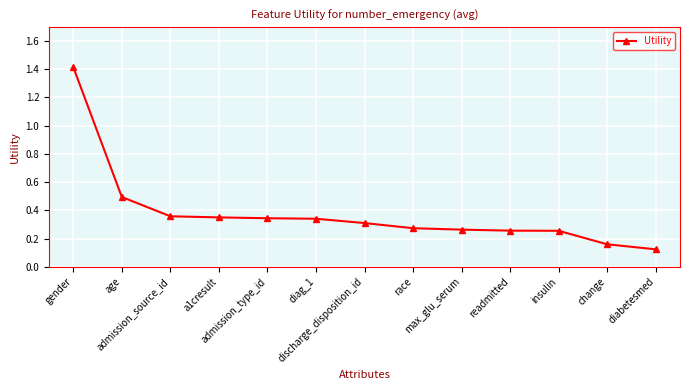

At which category does the chart reach its peak across all series?

gender